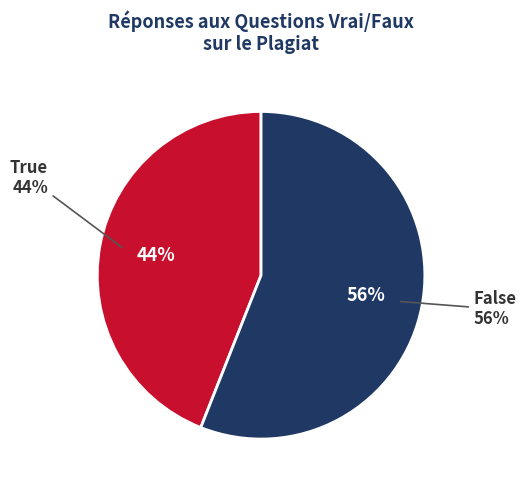

How many segments does this pie chart have?

2